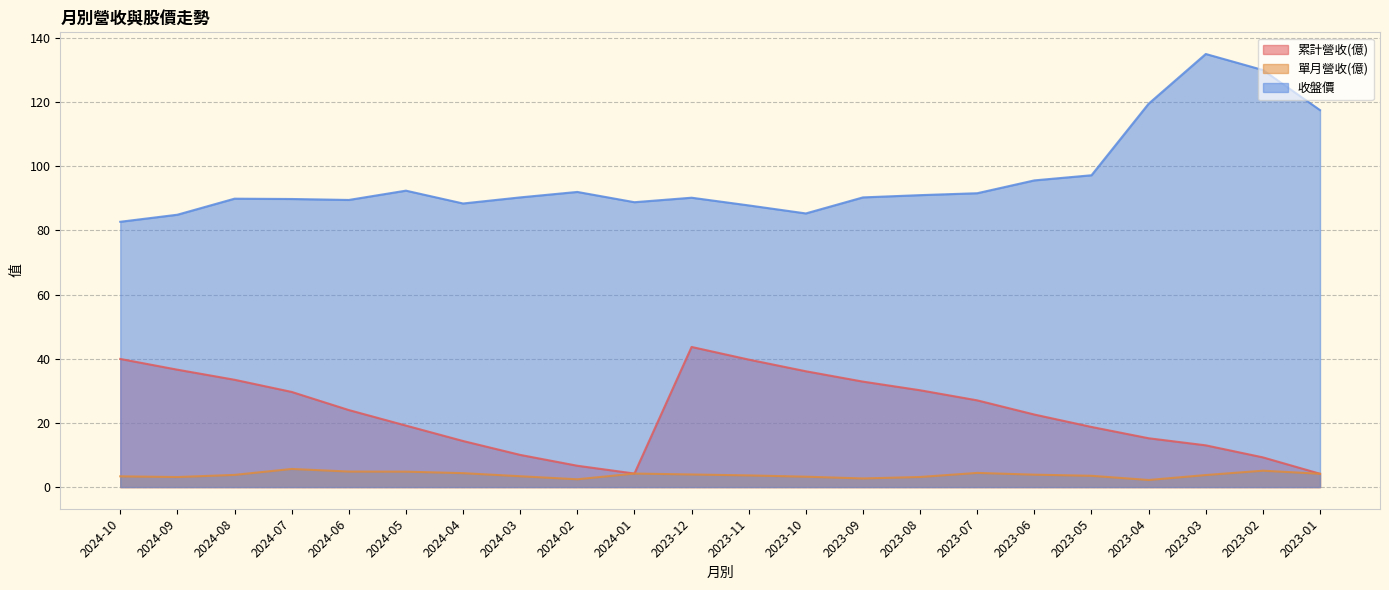

Reading right to left, what are all the values shown in this chart?

累計營收(億): 2023-01=4.2	2023-02=9.3	2023-03=13.0	2023-04=15.2	2023-05=18.7	2023-06=22.6	2023-07=27.0	2023-08=30.2	2023-09=32.9	2023-10=36.1	2023-11=39.7	2023-12=43.7	2024-01=4.2	2024-02=6.7	2024-03=10.0	2024-04=14.4	2024-05=19.2	2024-06=24.0	2024-07=29.7	2024-08=33.5	2024-09=36.6	2024-10=39.9
單月營收(億): 2023-01=4.2	2023-02=5.1	2023-03=3.8	2023-04=2.2	2023-05=3.5	2023-06=3.9	2023-07=4.4	2023-08=3.1	2023-09=2.7	2023-10=3.2	2023-11=3.6	2023-12=3.9	2024-01=4.2	2024-02=2.4	2024-03=3.4	2024-04=4.3	2024-05=4.8	2024-06=4.8	2024-07=5.7	2024-08=3.8	2024-09=3.1	2024-10=3.4
收盤價: 2023-01=117.5	2023-02=130.0	2023-03=135.0	2023-04=119.5	2023-05=97.2	2023-06=95.6	2023-07=91.6	2023-08=91.0	2023-09=90.3	2023-10=85.3	2023-11=87.8	2023-12=90.2	2024-01=88.8	2024-02=92.0	2024-03=90.3	2024-04=88.4	2024-05=92.4	2024-06=89.5	2024-07=89.8	2024-08=89.9	2024-09=84.9	2024-10=82.7